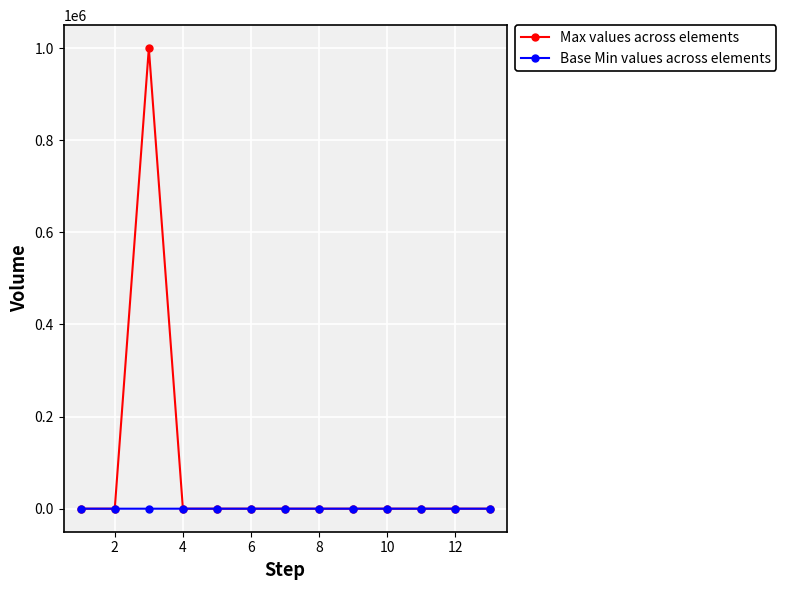

Count the number of categories in the chart.

13